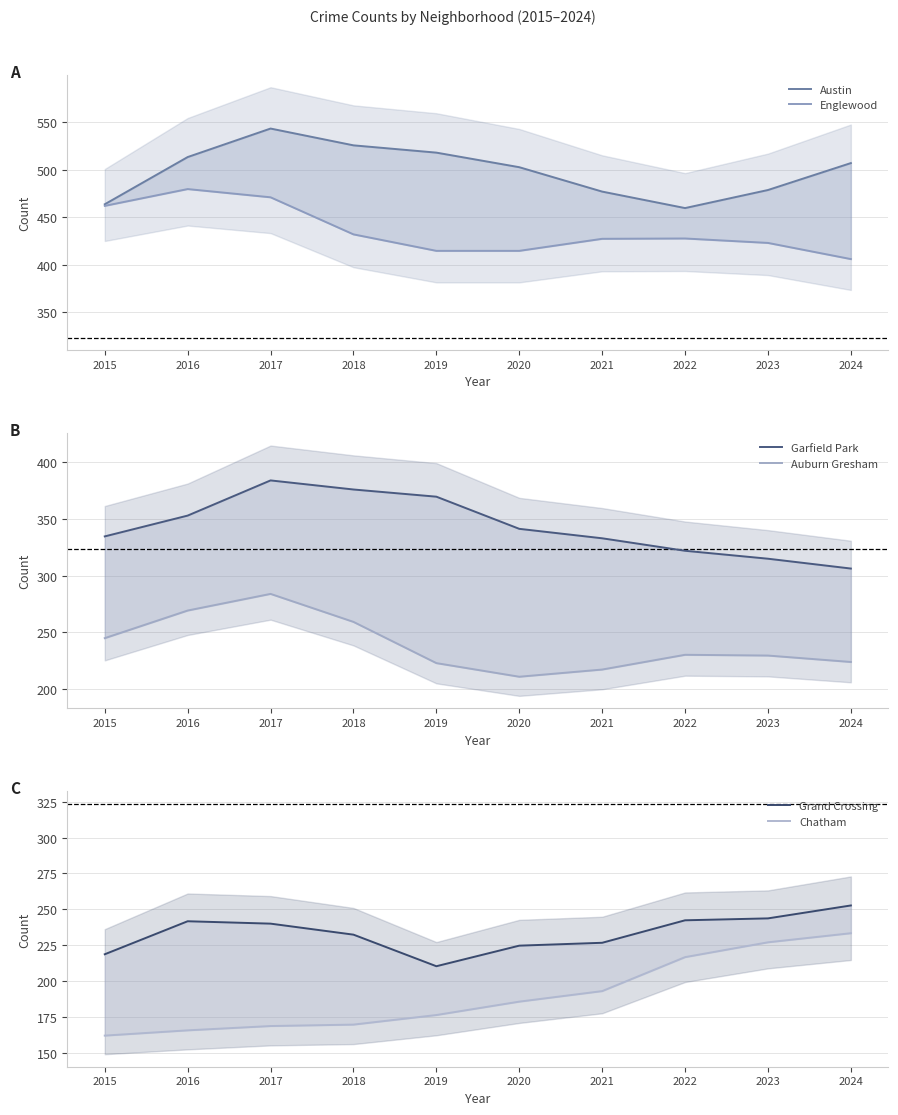

True or false: Austin and Chatham cross at least once.

False